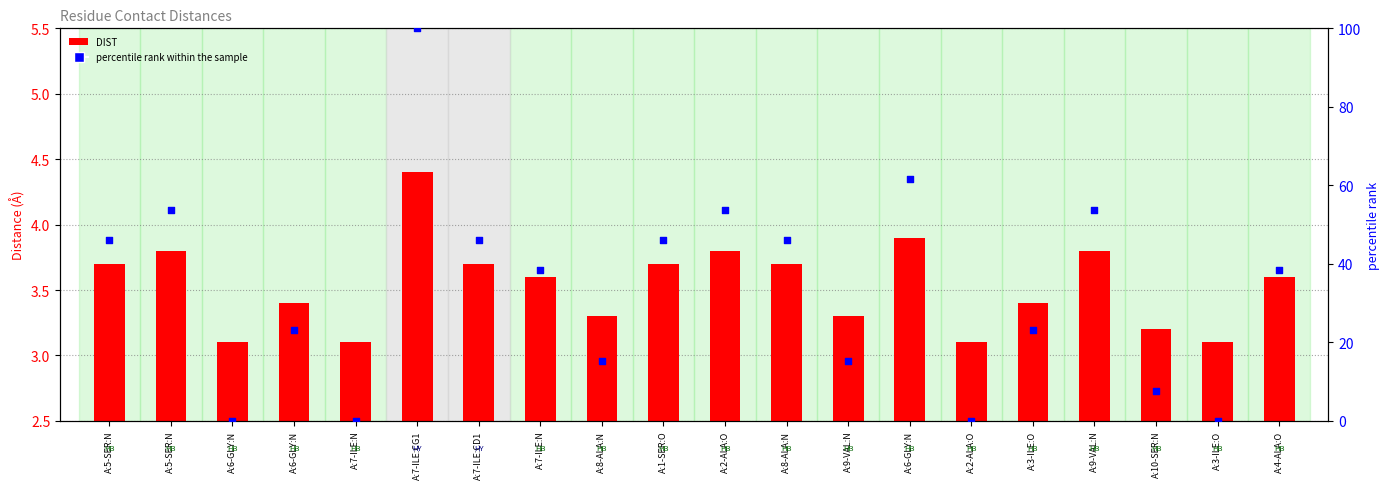

Which series has the largest total across all categories?

percentile rank within the sample